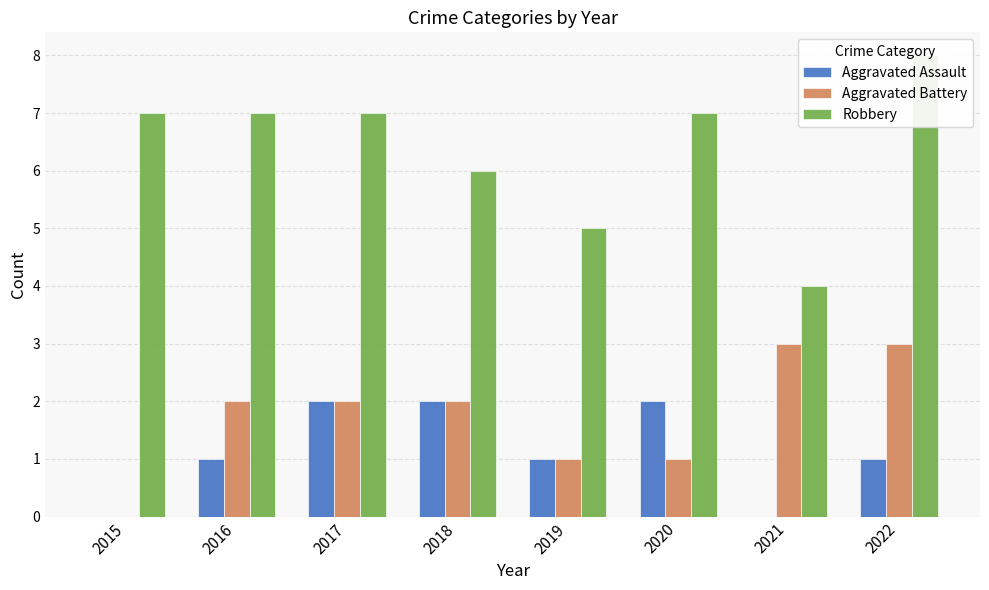

What is the value of the Robbery bar at the 7th from the left?

4